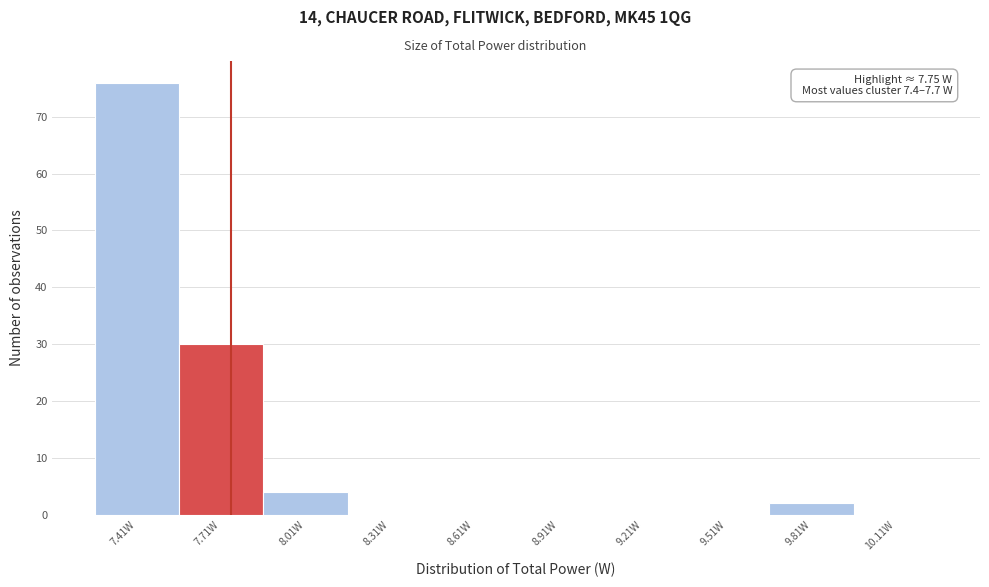

Which range on the x-axis has the tallest bar?

7.25 to 7.55